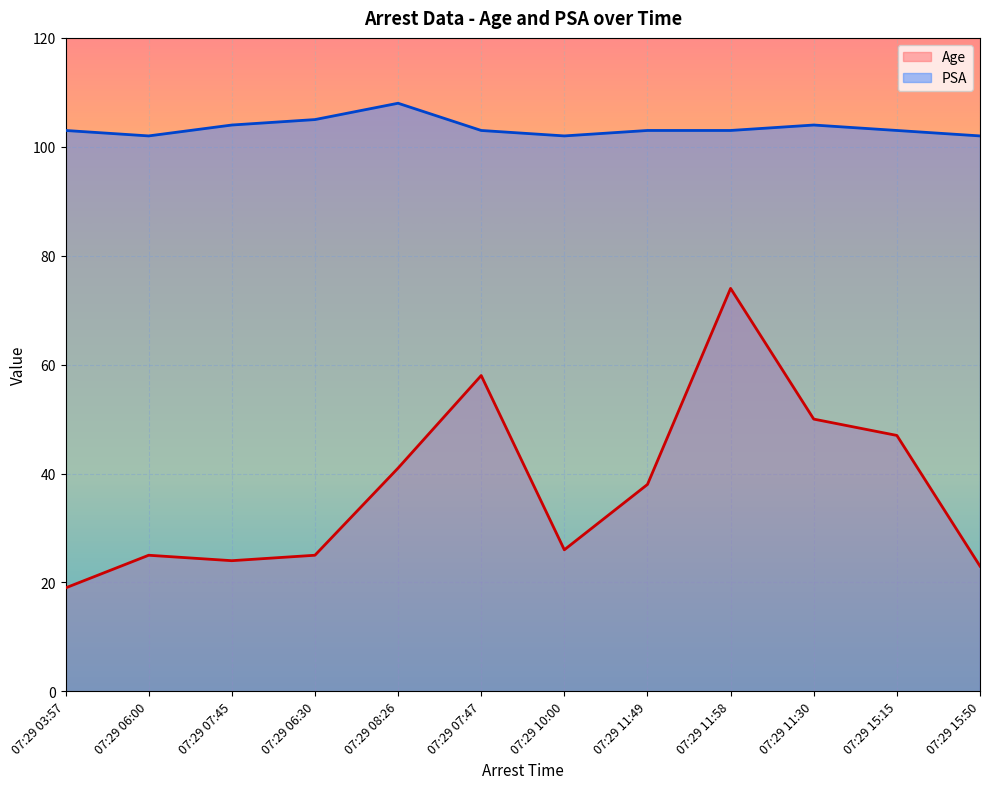

Is it true that Age equals 25 at 07:29 06:30?

True